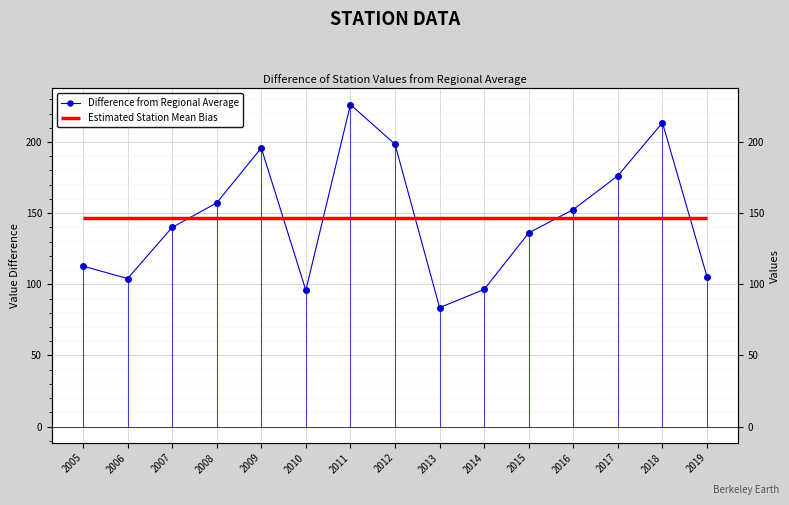

What is the change in value from 2007 to 2013?

-56.4